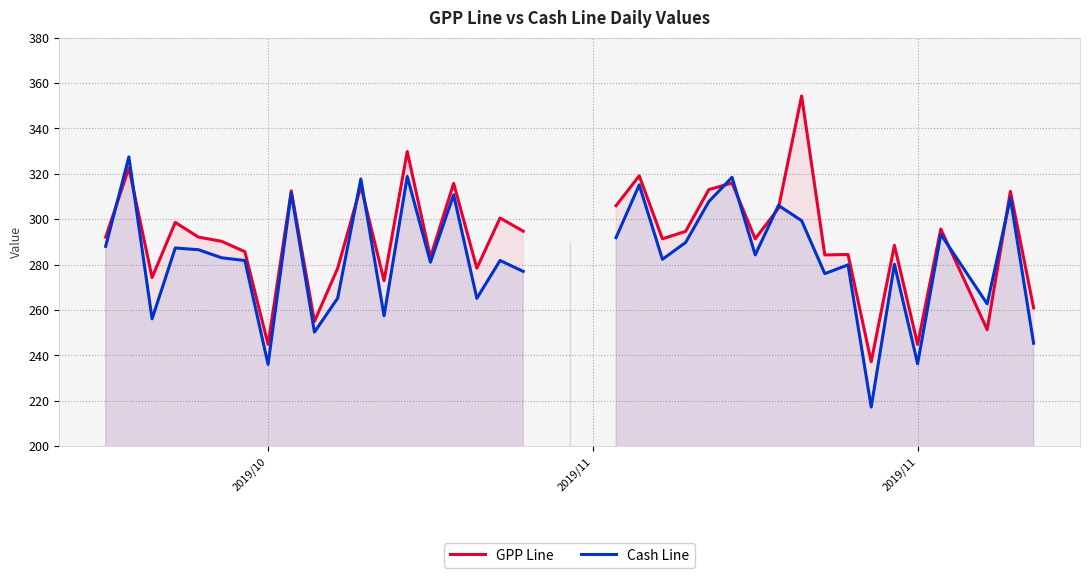

In Cash Line, how many points are lower than both neighbors (excluding endpoints)?

12